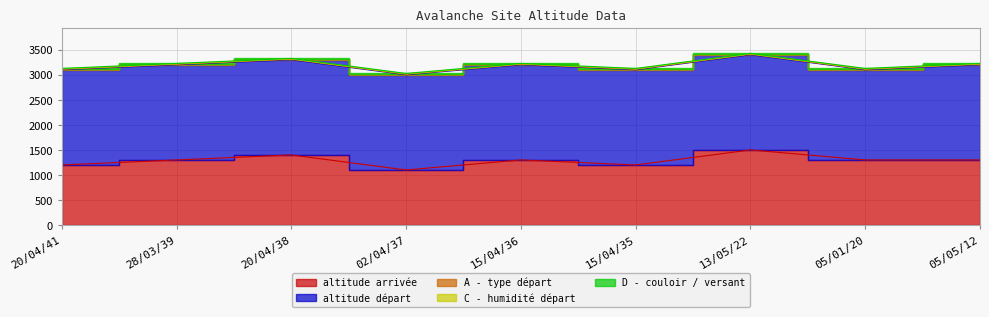

Which series changed the most between 20/04/41 and 28/03/39?

altitude arrivée